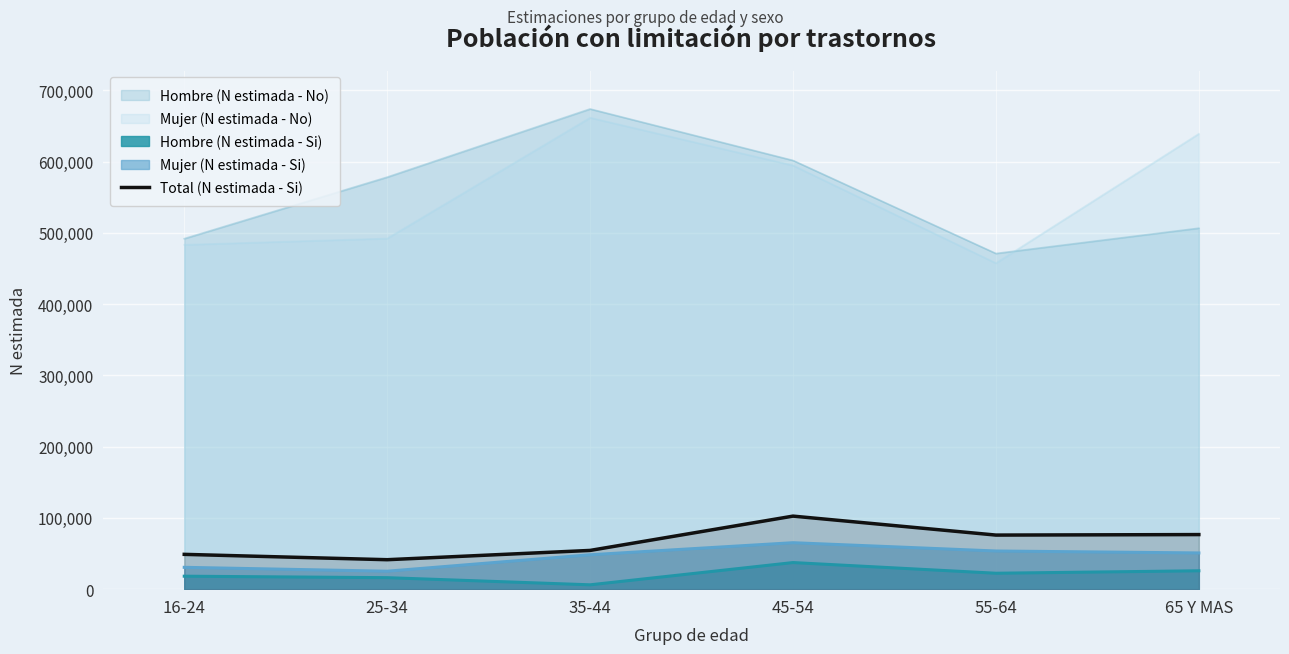

Which category has the highest value across all series?

45-54